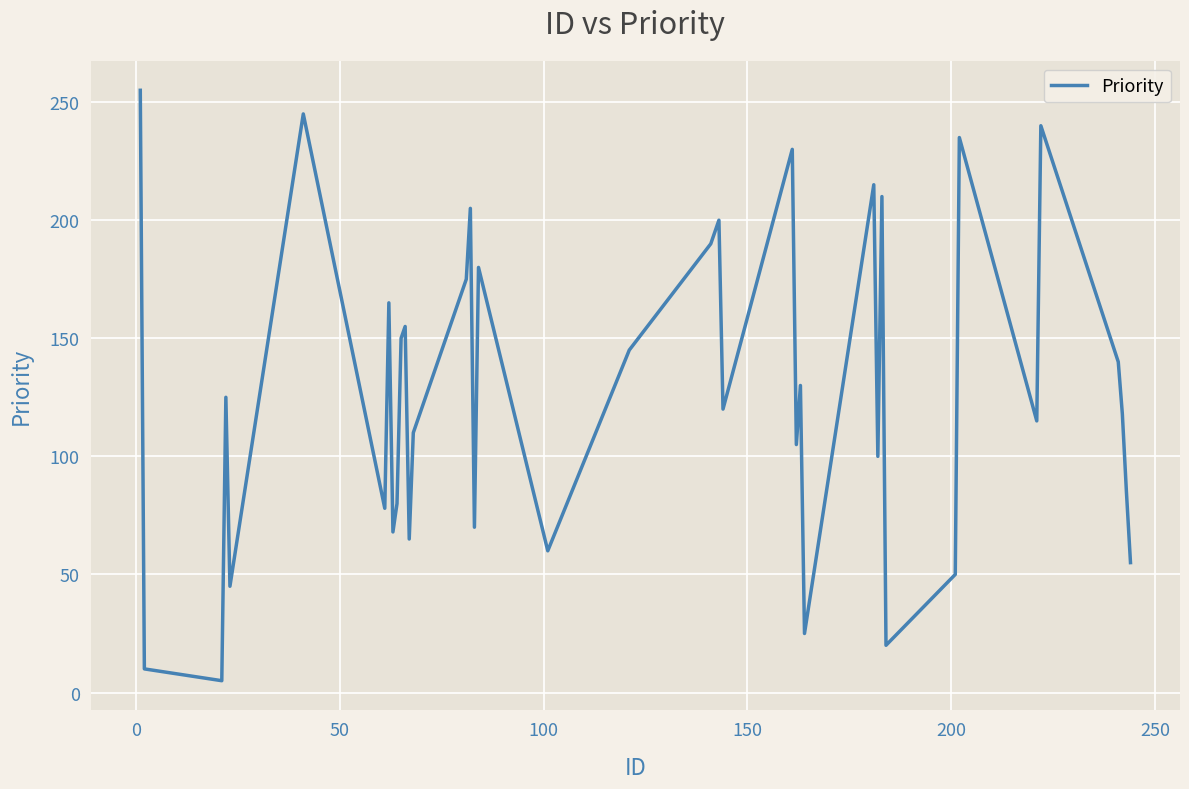

What is the difference between the maximum and minimum values?

250